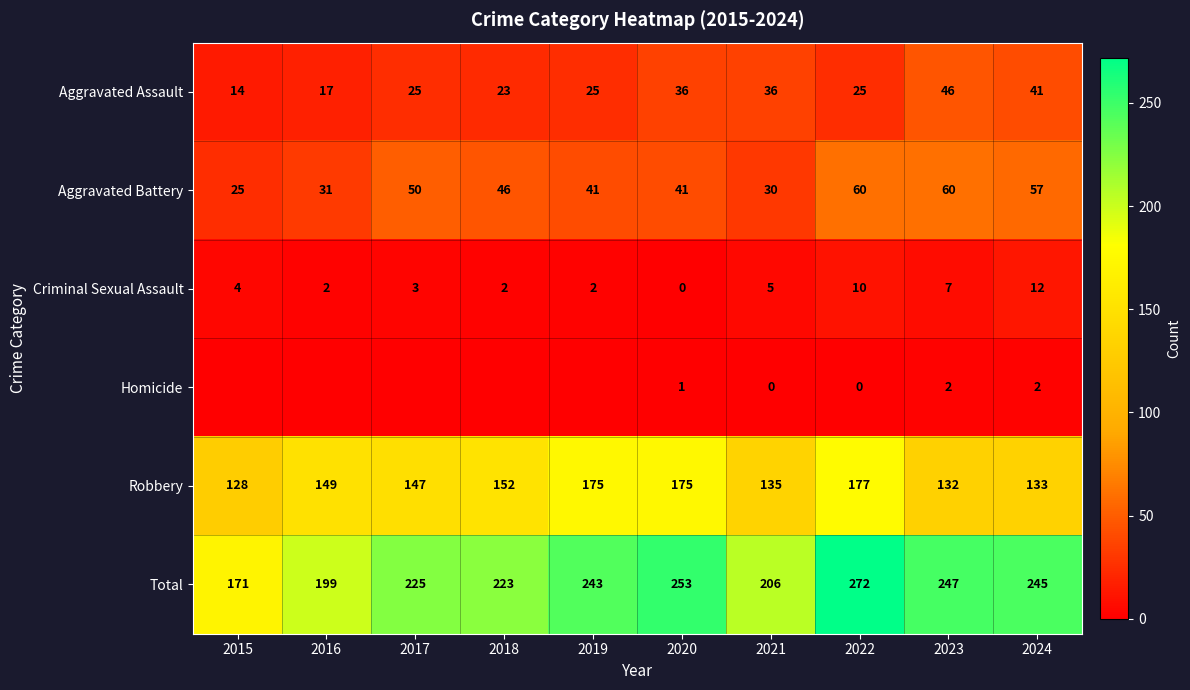

What is the difference between the highest and lowest values at 2022?

272